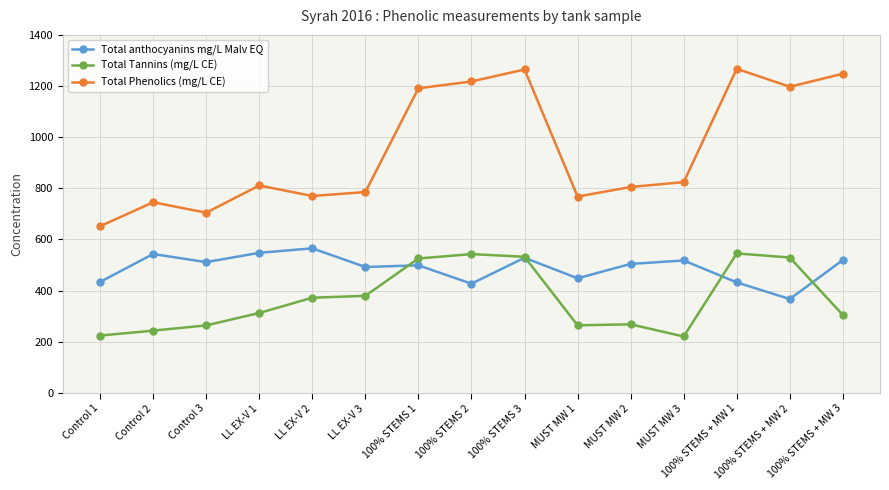

Is it true that Total Phenolics (mg/L CE) equals 1191.2 at 100% STEMS 1?

True